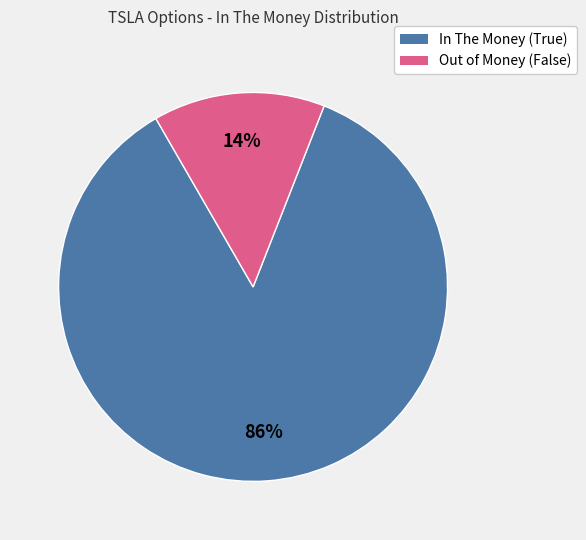

Is there a majority slice in this chart?

Yes